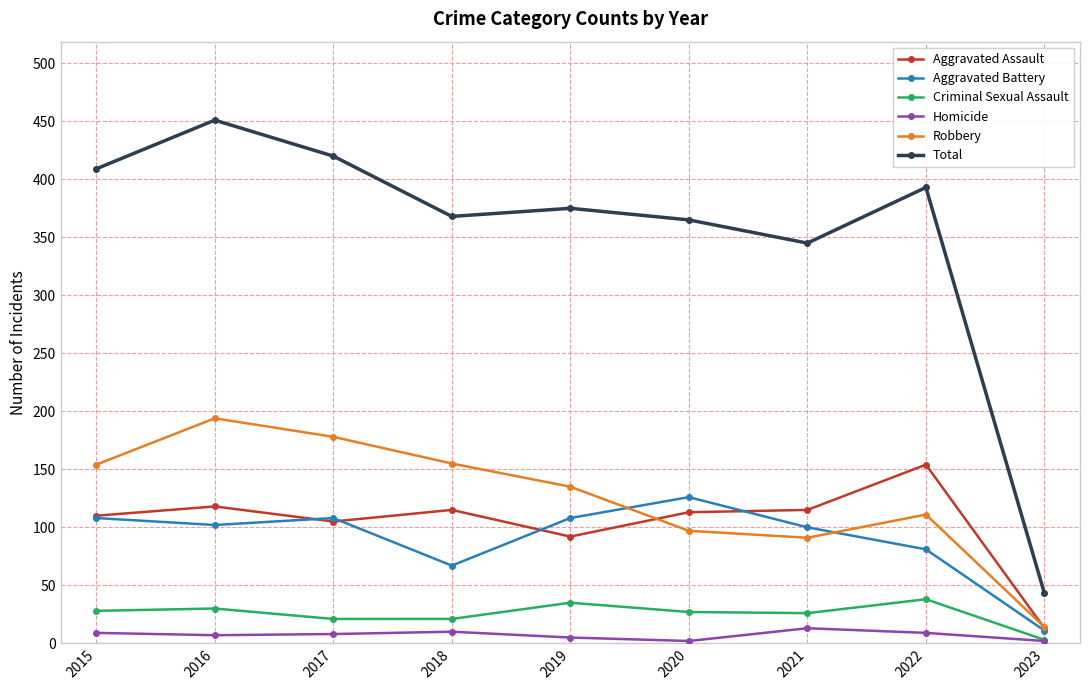

True or false: Aggravated Battery and Total cross at least once.

False